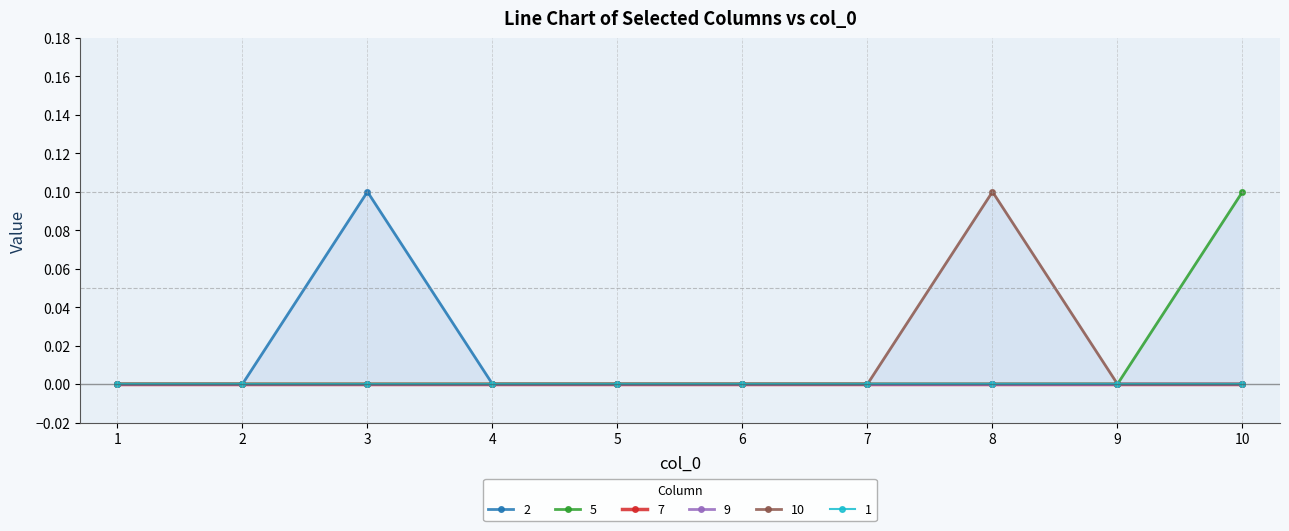

Which category has the highest value in the 2 series?

3